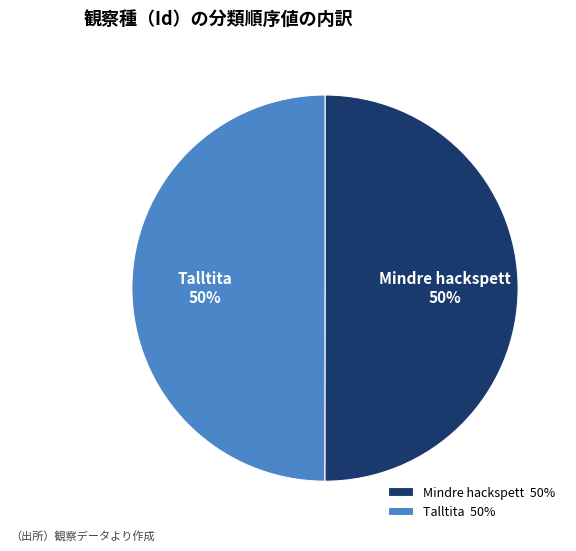

What percentage is the Talltita slice, to the nearest percent?

50%